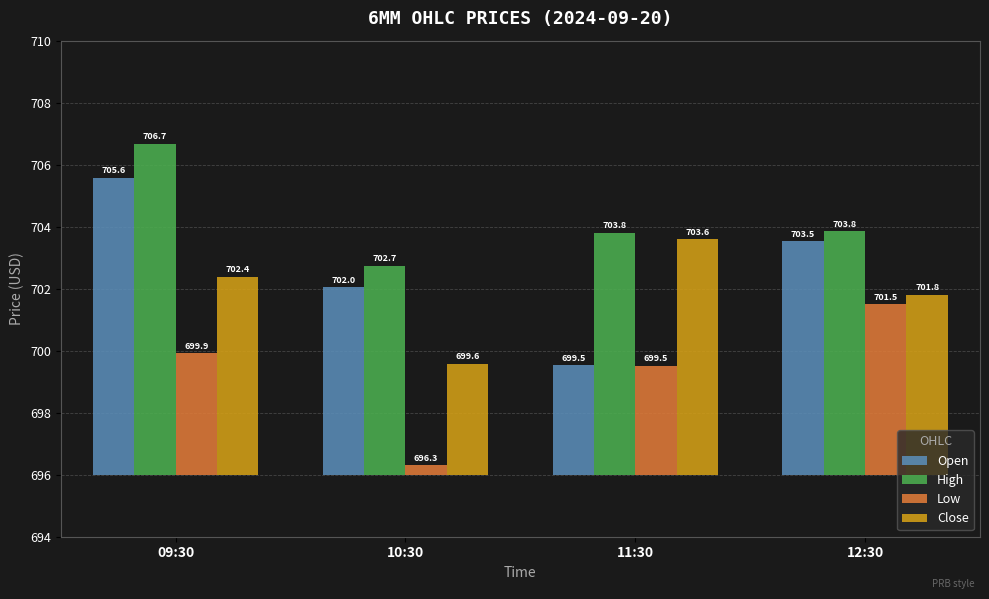

The value of High at 11:30 is 1.7. True or false?

False